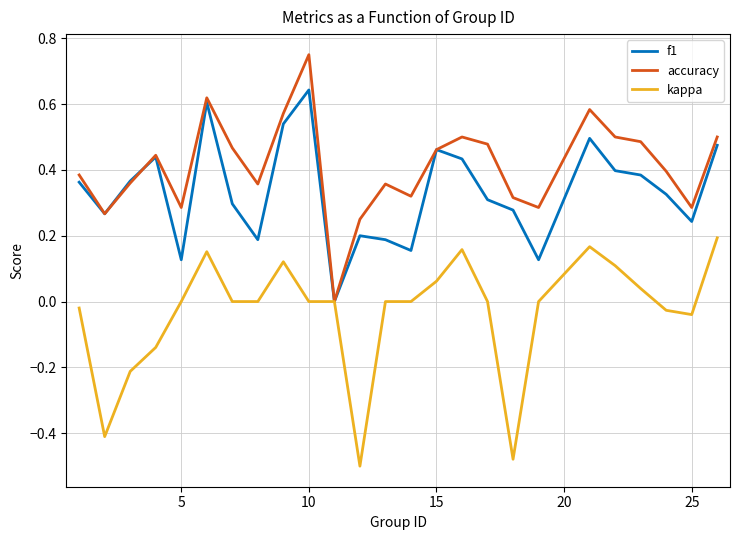

List the series in order of their peak value, lowest first.

kappa, f1, accuracy